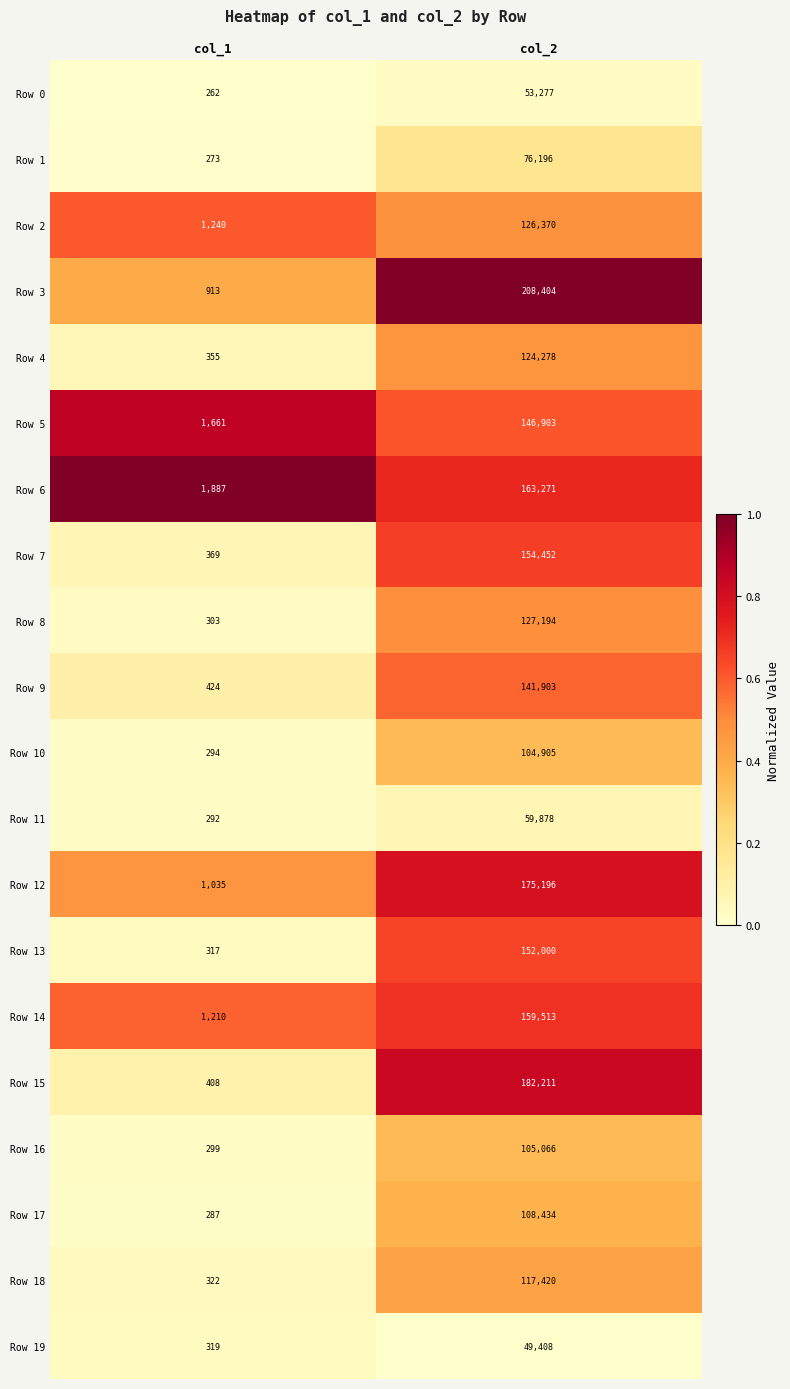

What is the difference between the Row 17 values at col_1 and col_2?

108147